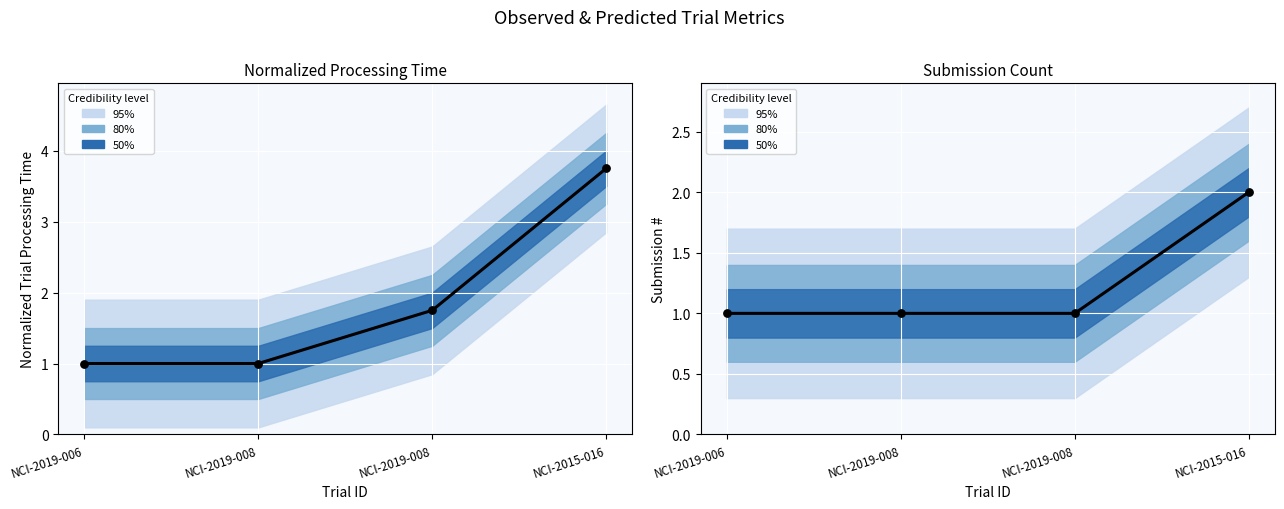

Which series has the widest spread of Y values?

Normalized Trial Processing Time